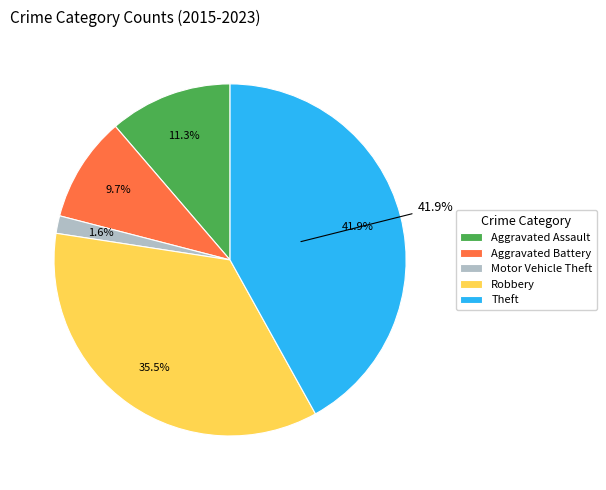

Rank the categories by value from highest to lowest.

Theft, Robbery, Aggravated Assault, Aggravated Battery, Motor Vehicle Theft